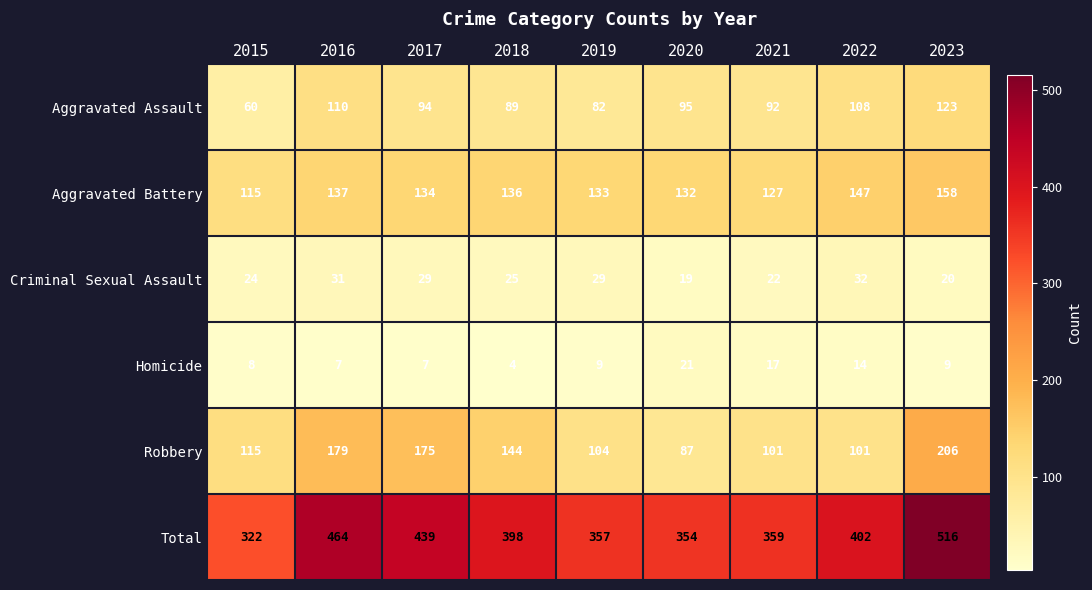

The Homicide series shows 9 at 2019. True or false?

True